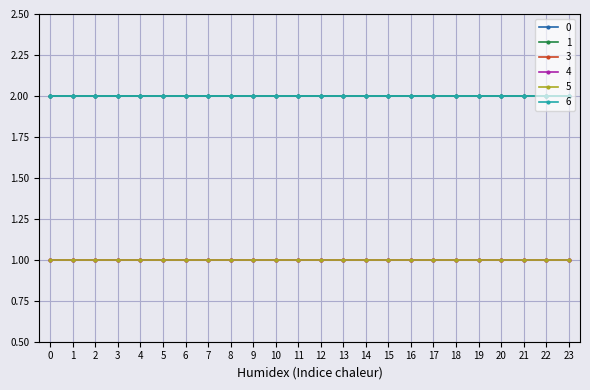

What is the sum of the 1 values at 9 and 16?

4